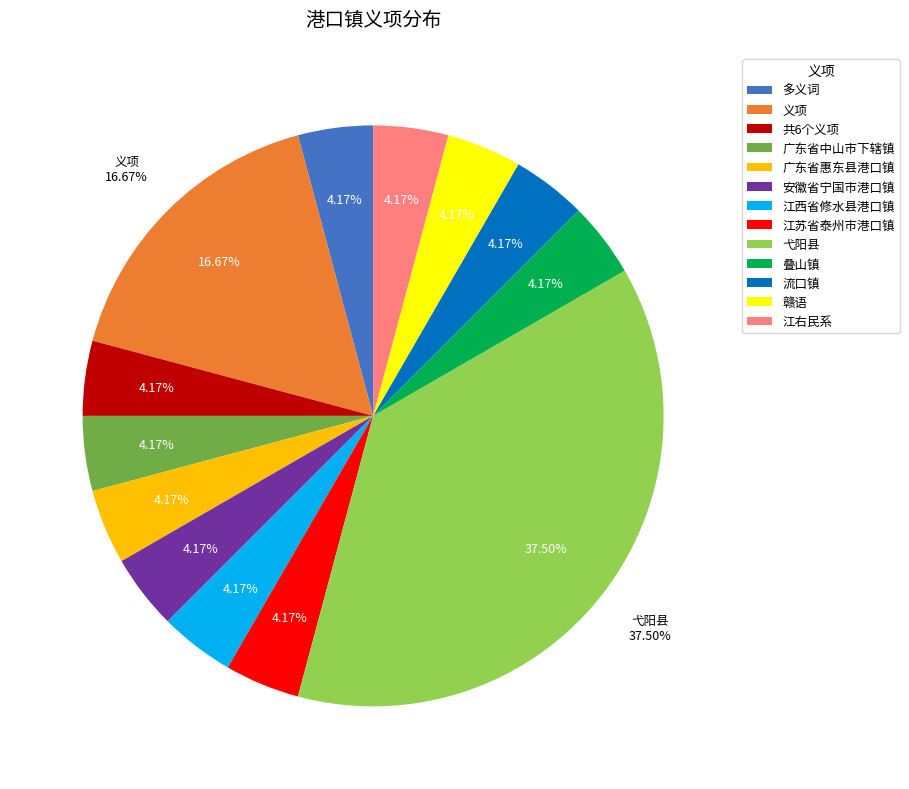

How many segments does this pie chart have?

13